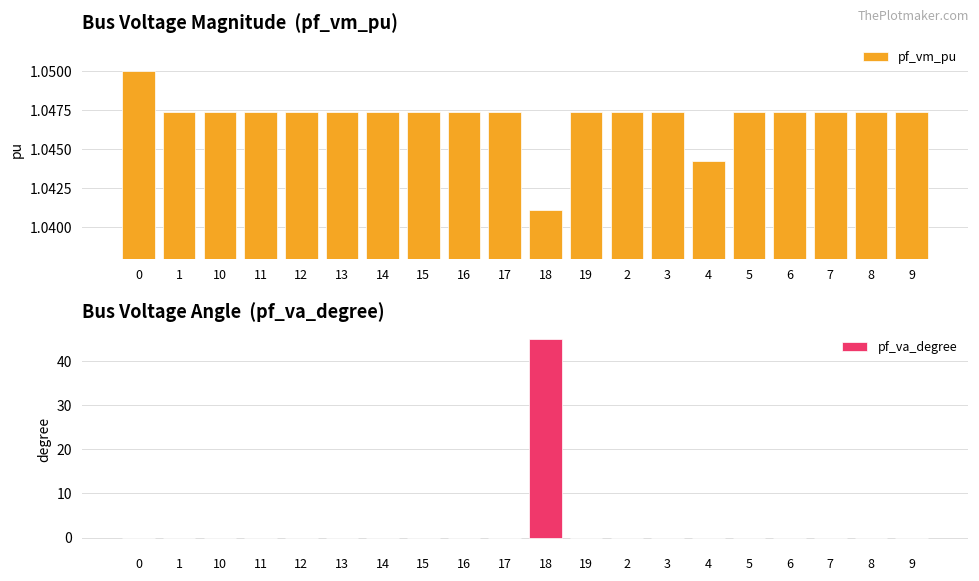

The value of pf_va_degree at 10 is -0.2. True or false?

False